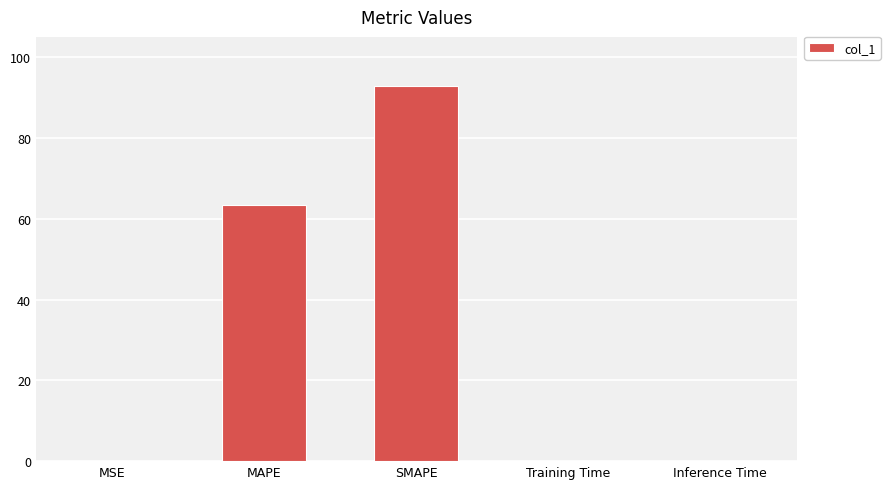

Between MSE and SMAPE, which is larger?

SMAPE